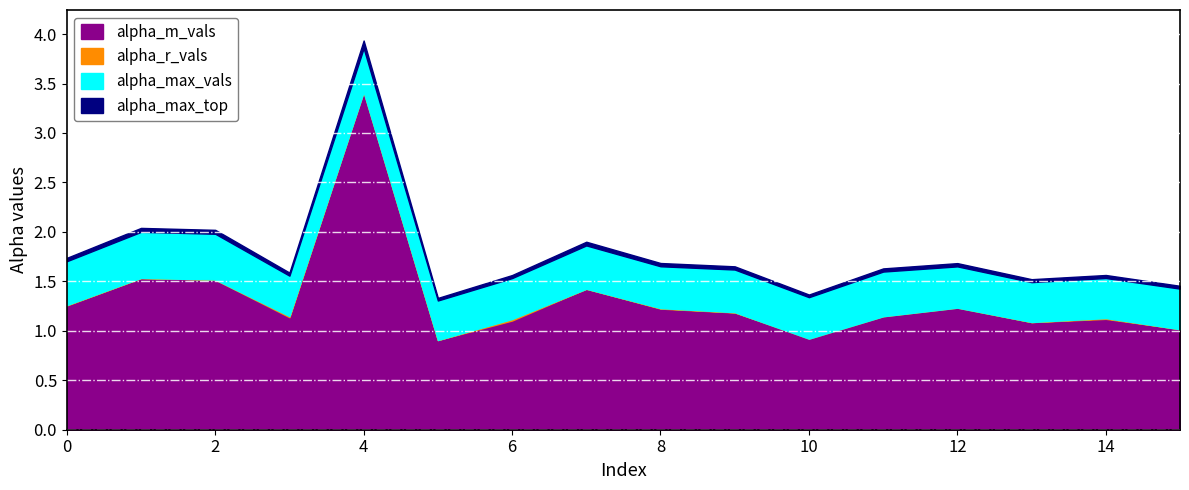

Which category has the highest value across all series?

4